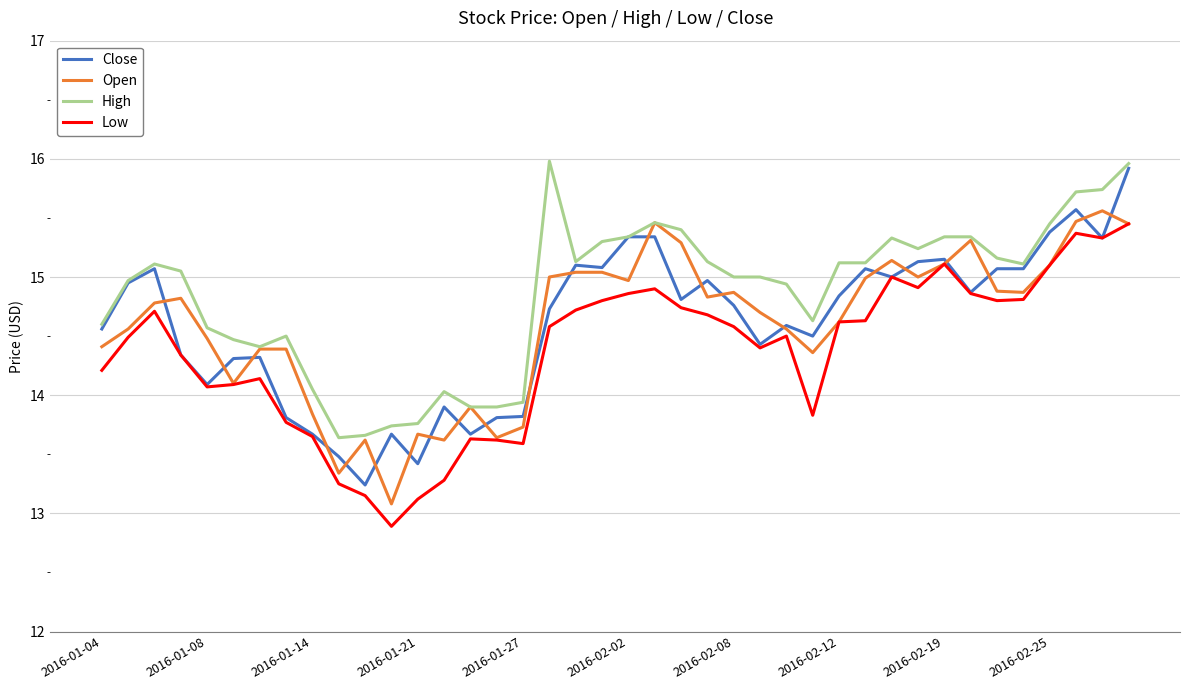

True or false: Low and High intersect in this chart.

False